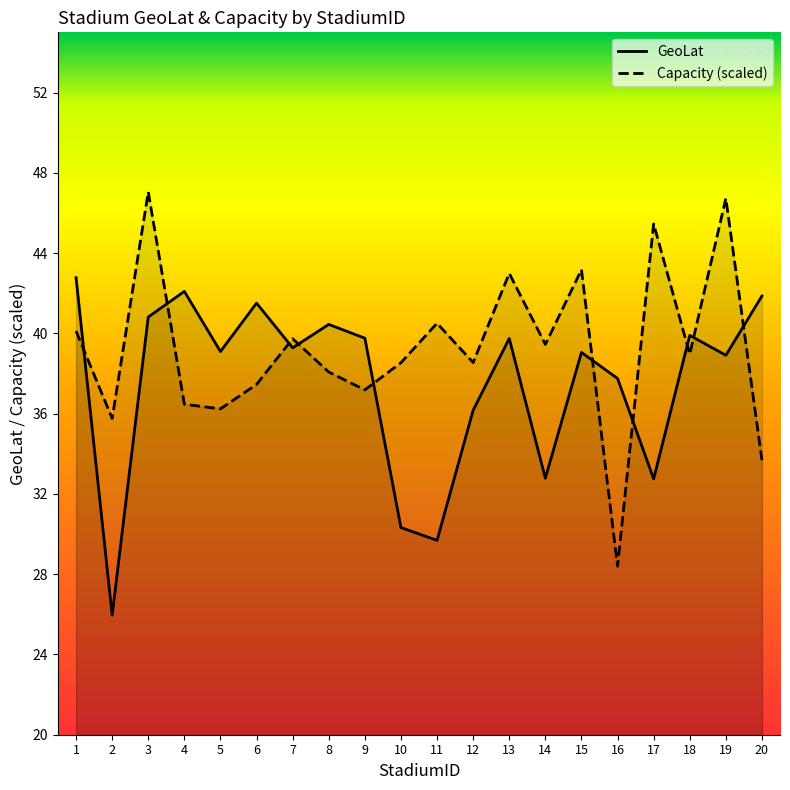

Reading left to right, extract all data points from this chart.

GeoLat: 42.8	26.0	40.8	42.1	39.1	41.5	39.3	40.4	39.8	30.3	29.7	36.2	39.7	32.8	39.0	37.8	32.7	39.9	38.9	41.9
Capacity: 40.1	35.8	47.0	36.5	36.2	37.5	39.7	38.1	37.2	38.5	40.5	38.5	43.0	39.4	43.2	28.4	45.5	39.0	46.7	33.7